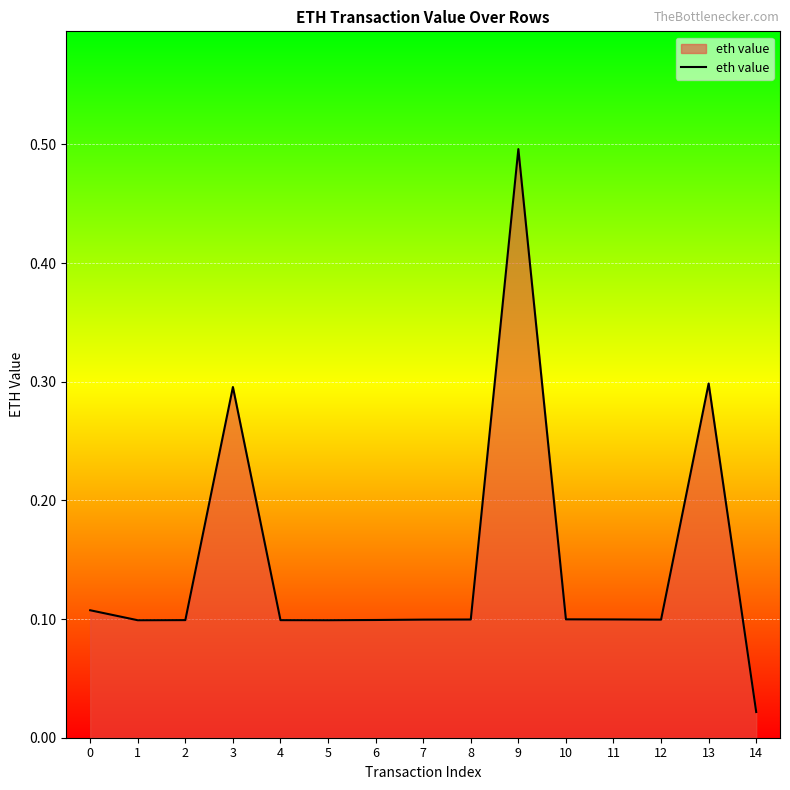

What is the greatest value displayed?

0.5